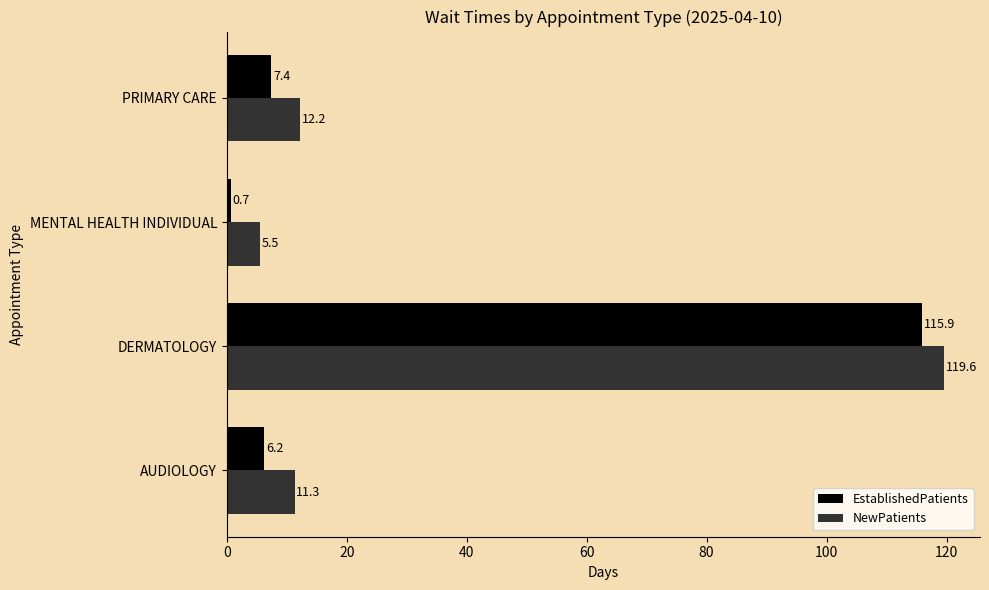

True or false: NewPatients has a value of 12.2 at PRIMARY CARE.

True